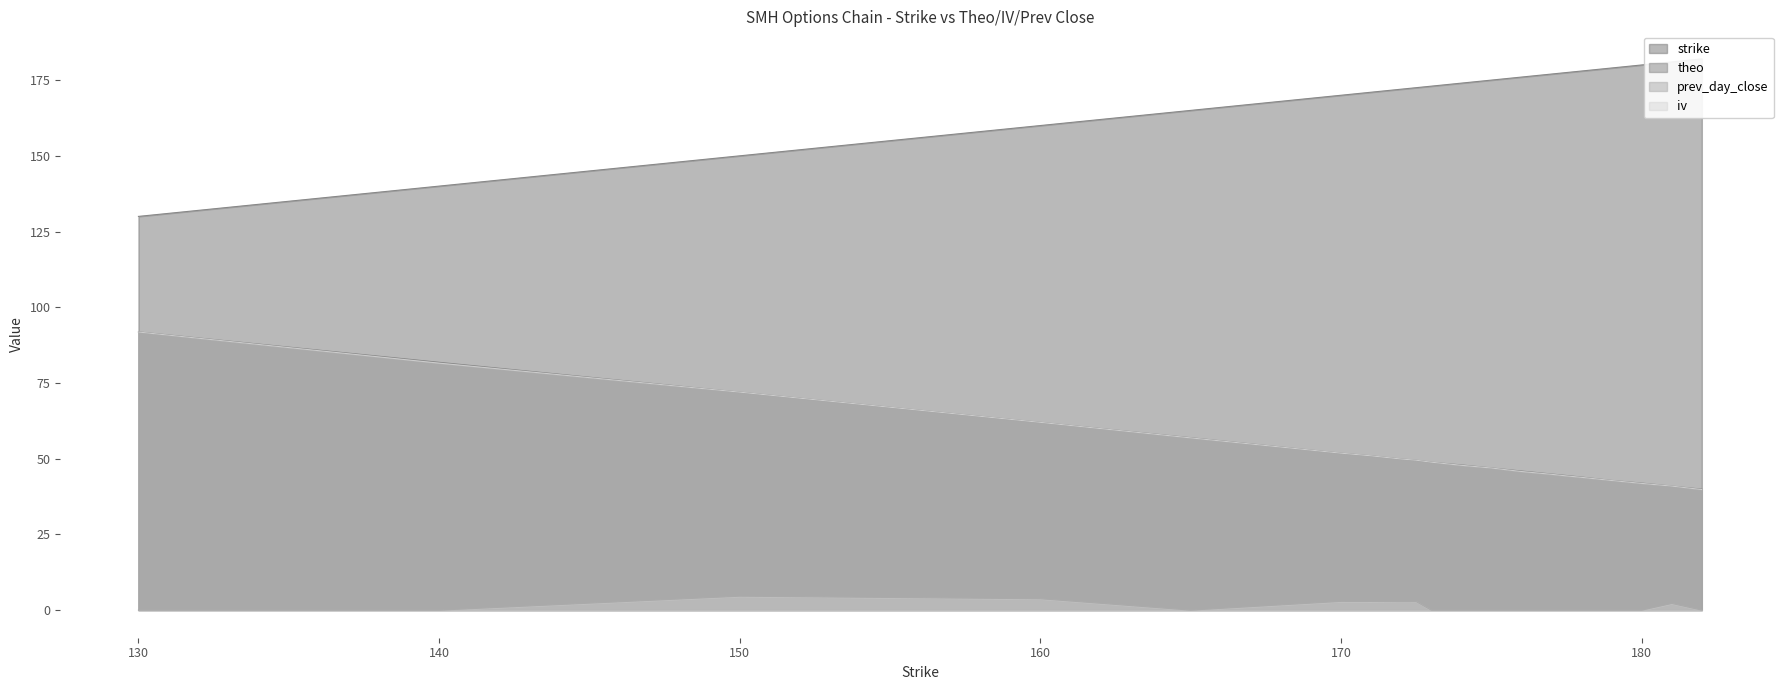

Reading right to left, what are all the values shown in this chart?

strike: 182.0	181.0	180.0	179.0	178.0	177.5	177.0	176.0	175.0	174.0	173.0	172.5	172.0	171.0	170.0	165.0	160.0	150.0	140.0	130.0
theo: 40.0	41.0	42.0	42.8	43.9	44.5	44.9	45.9	46.9	47.9	48.8	49.5	49.9	50.9	51.8	56.9	62.0	72.0	81.8	91.9
iv: 0.0	2.2	0.0	0.0	0.0	0.0	0.0	0.0	0.0	0.0	0.0	2.8	2.8	2.9	2.9	0.0	3.8	4.6	0.0	0.0
prev_day_close: 39.8	41.0	41.9	42.8	43.9	44.3	44.9	45.8	46.9	47.8	48.9	49.5	49.9	51.0	51.8	56.9	62.0	72.0	81.5	91.8